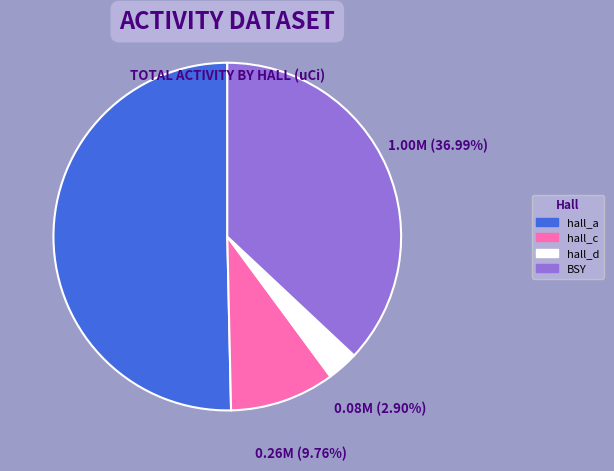

Is there any slice that represents more than half of the pie?

Yes